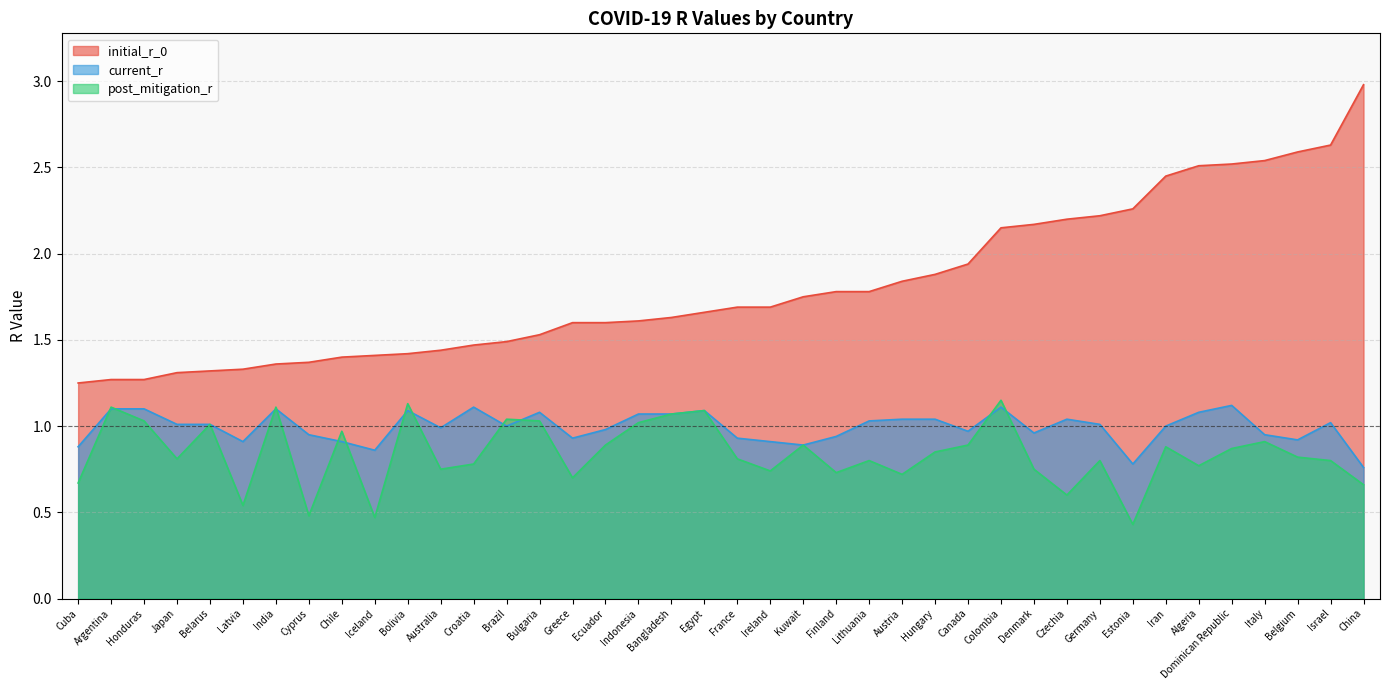

True or false: post_mitigation_r and initial_r_0 intersect in this chart.

False